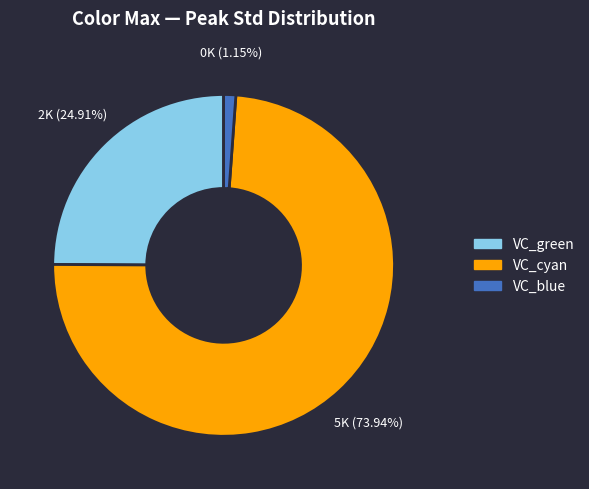

How many slices are in this pie chart?

3